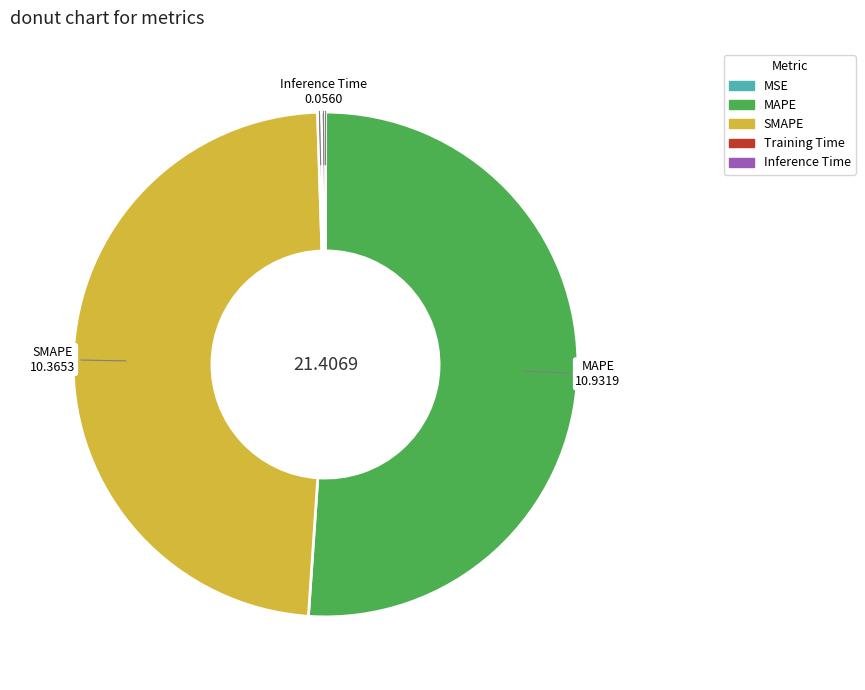

Which slice is the largest?

MAPE